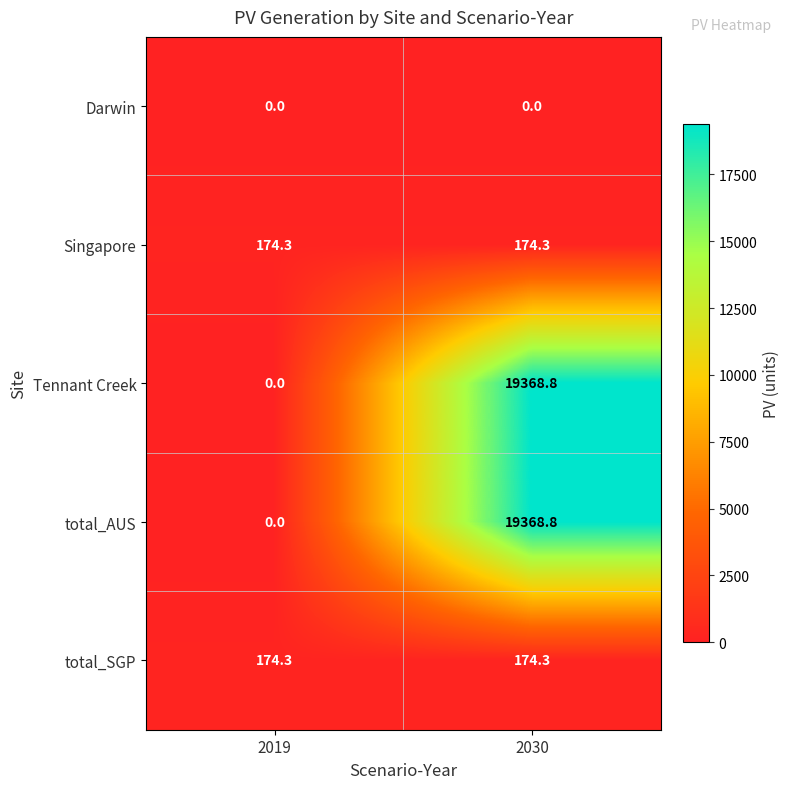

What is the approximate value of total_SGP at 2030?

174.3